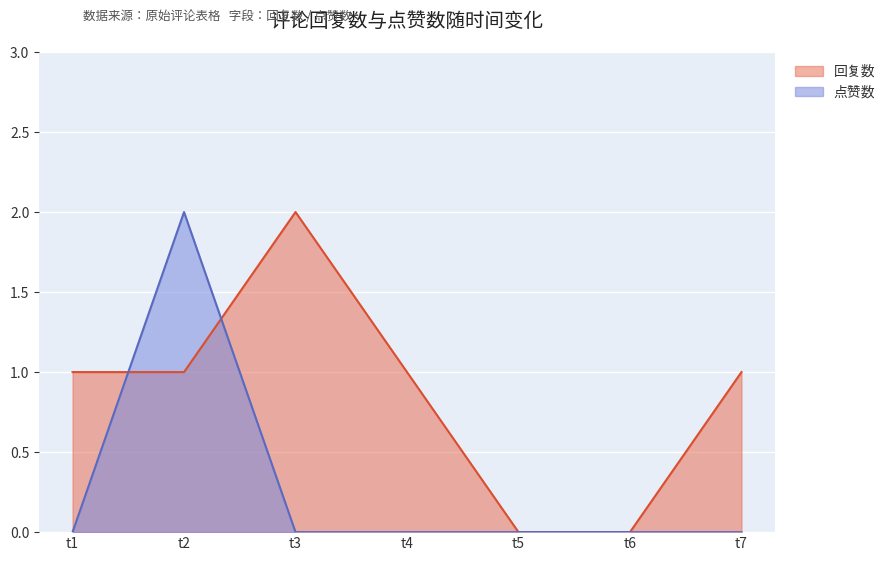

Rank the series by their average value, from highest to lowest.

回复数, 点赞数